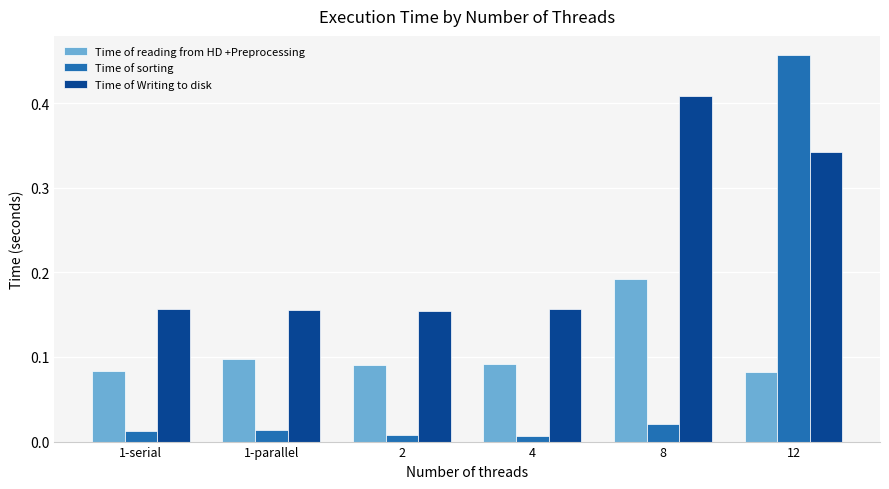

The Time of reading from HD +Preprocessing series shows 0.2 at 4. True or false?

False